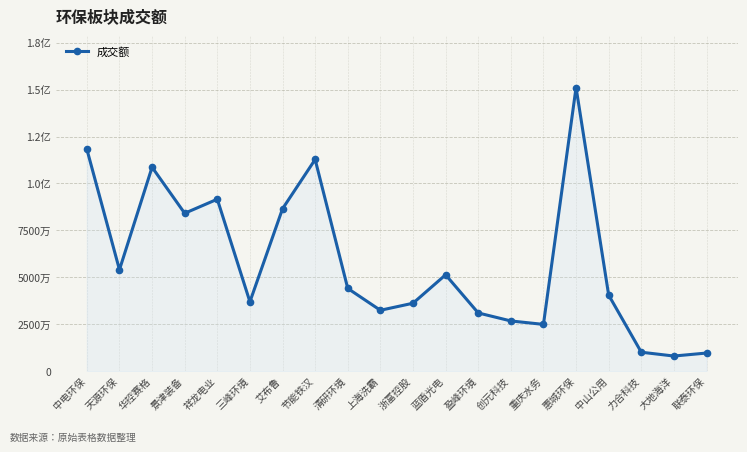

Which has a higher value, 创元科技 or 清研环境?

清研环境